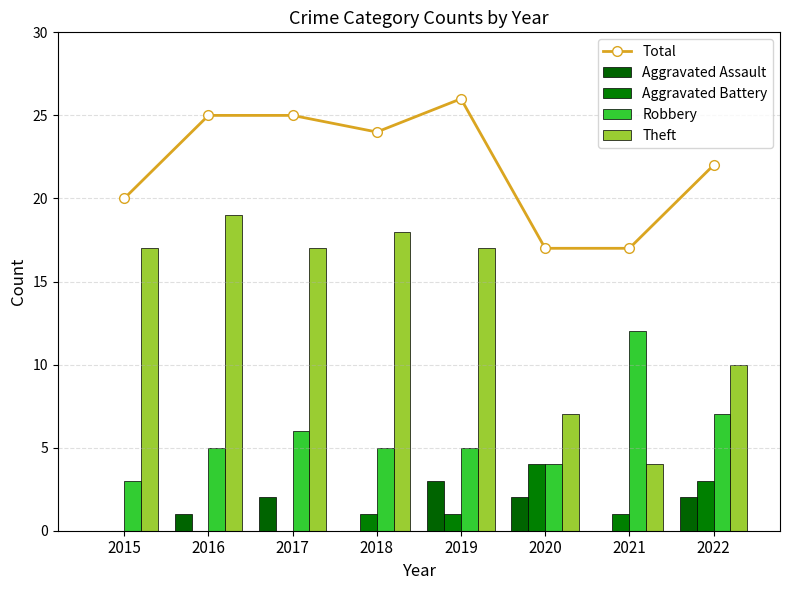

What is the difference between the maximum and second lowest values in the Theft series?

12